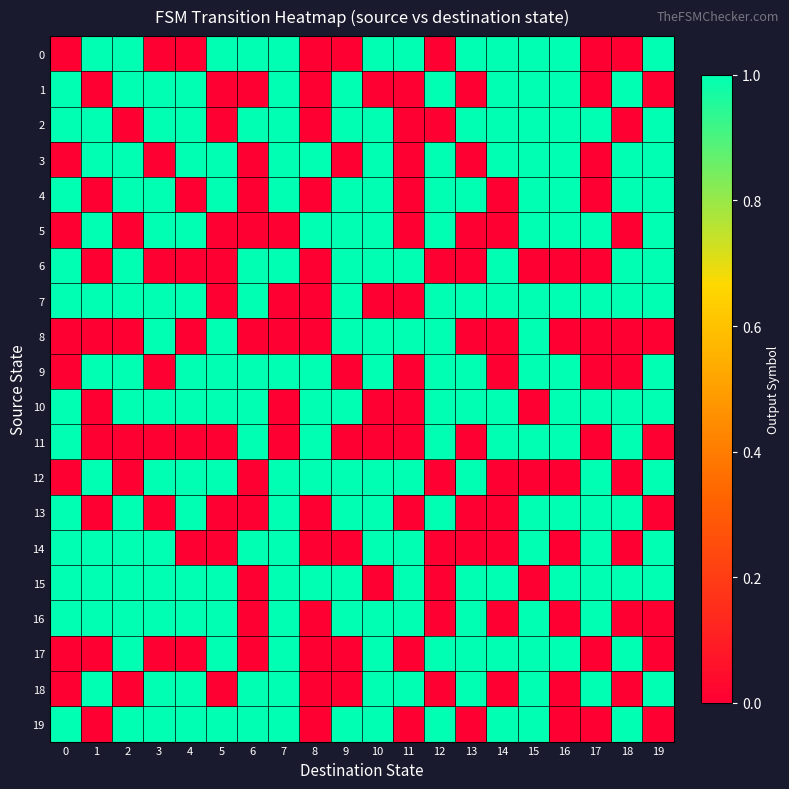

What is the difference between the highest and lowest values at 3?

1